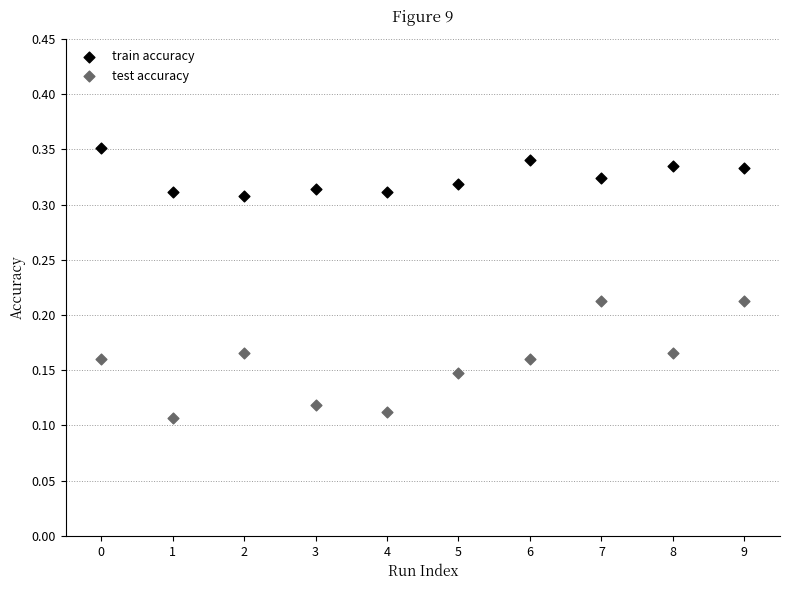

Which series contains the lowest Y value?

test accuracy